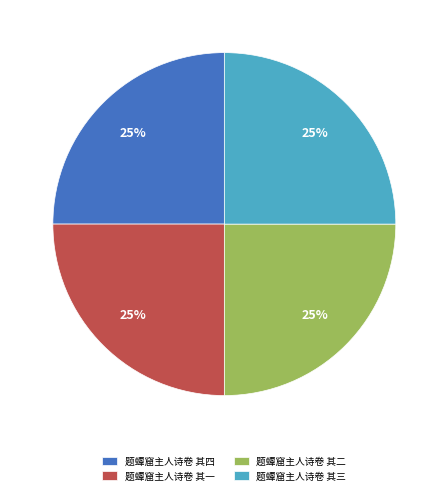

What is the ratio of the value at 题蟫窟主人诗卷 其三 to the value at 题蟫窟主人诗卷 其四?

1.0